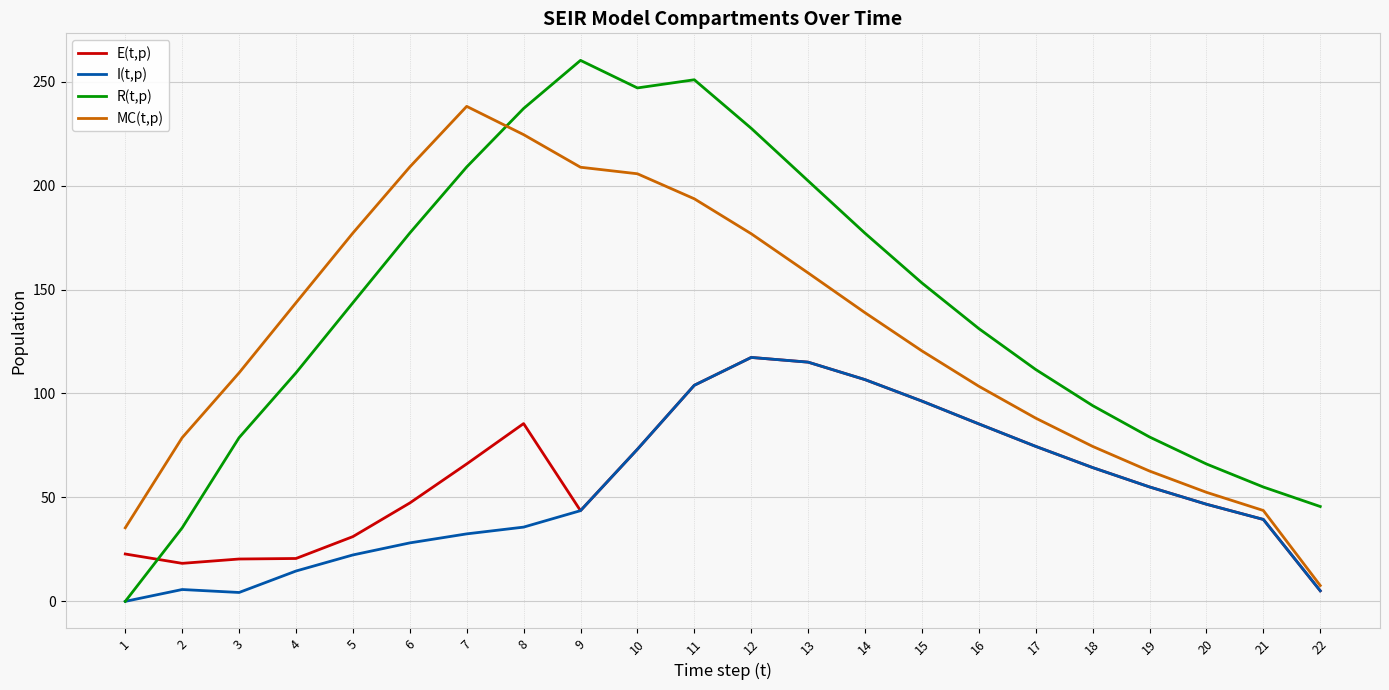

The I(t,p) series shows 85.4 at 16. True or false?

True